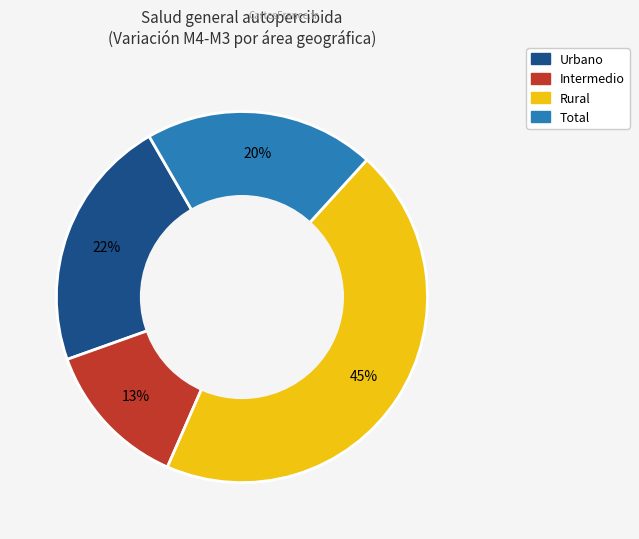

Is there any slice that represents more than half of the pie?

No